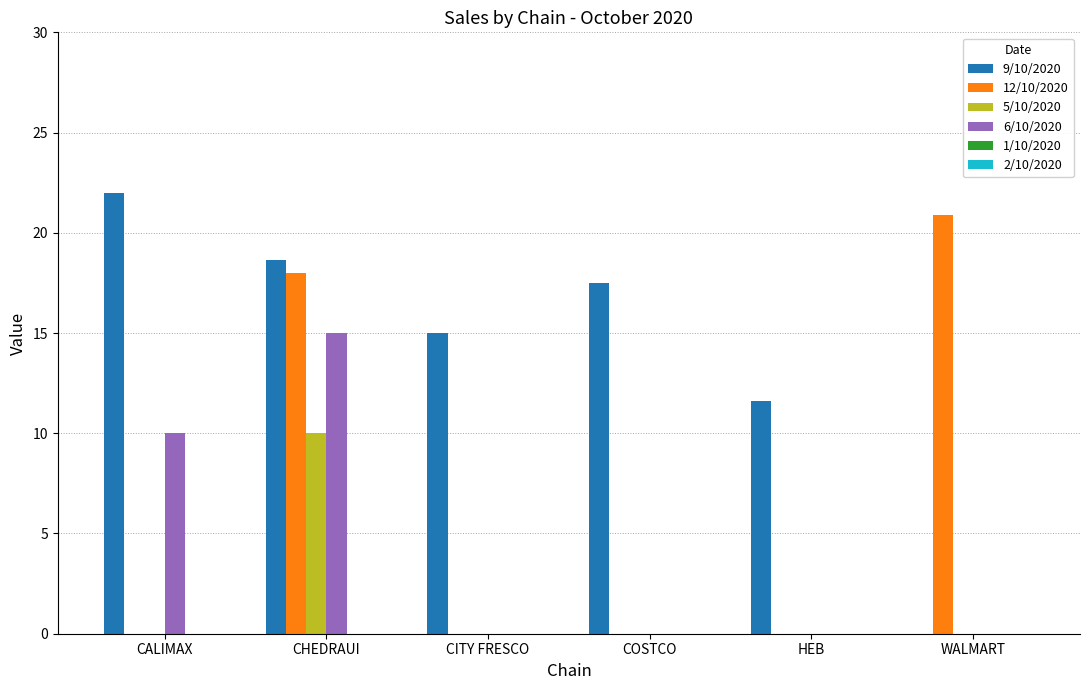

Which category has the highest value across all series?

CALIMAX